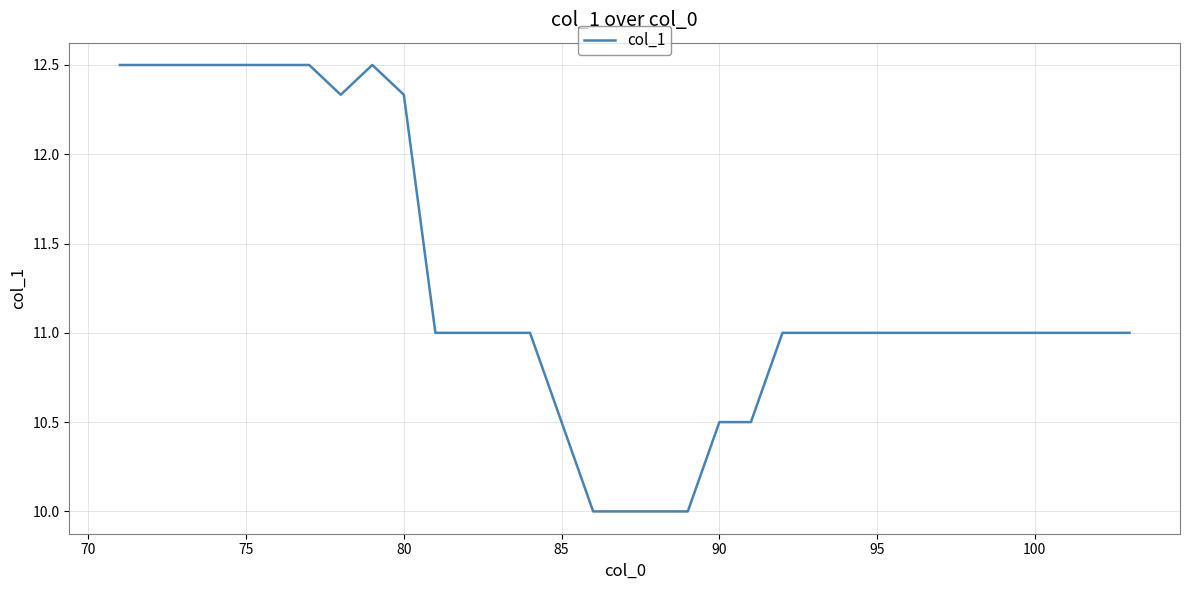

True or false: the data has more than 0 interior local peaks.

True